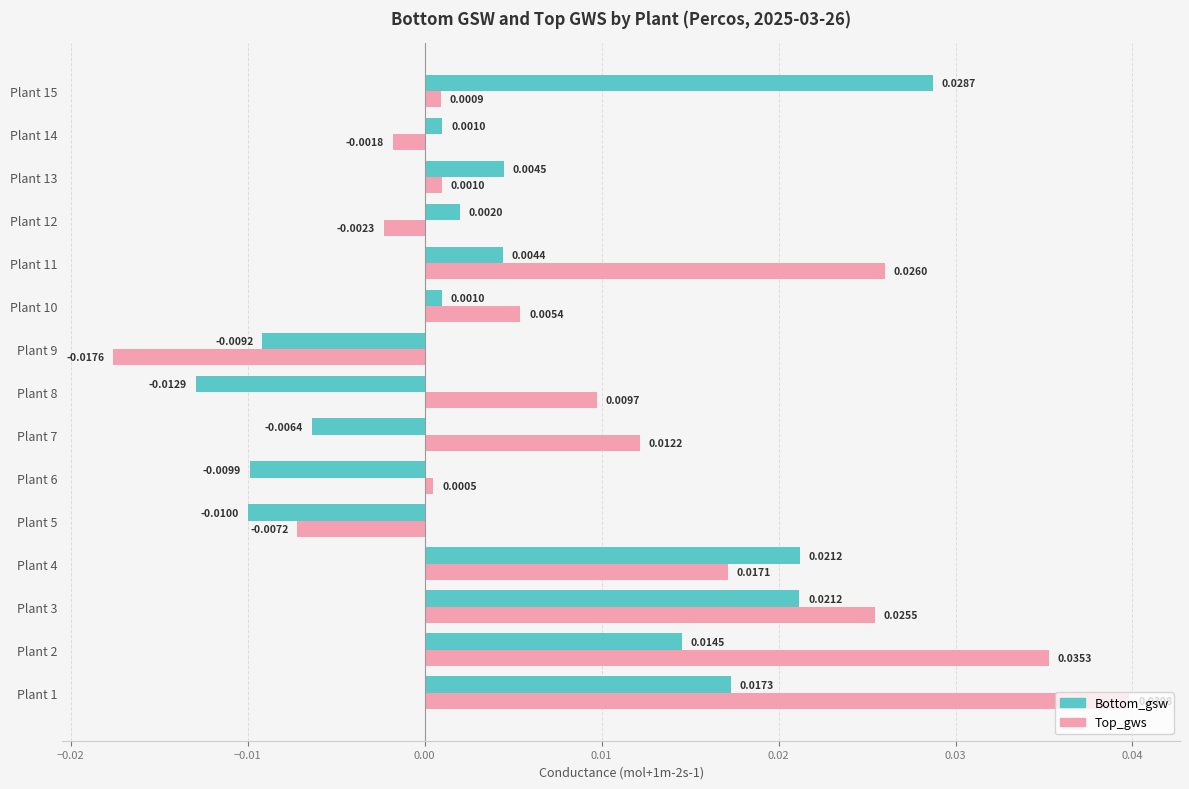

Rank the series by their maximum value, from highest to lowest.

Top_gws, Bottom_gsw